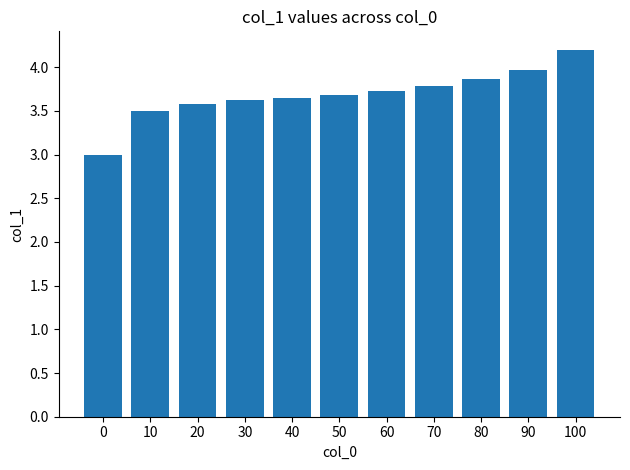

What is the difference between the second highest and minimum values?

1.0